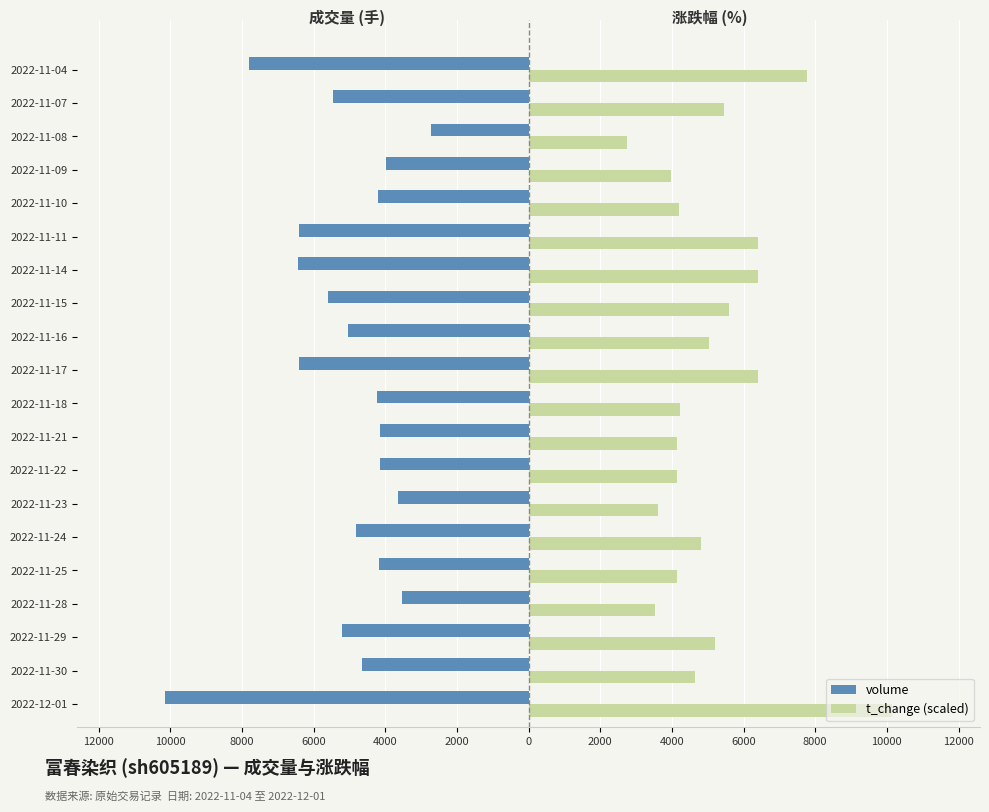

What are all the series names shown in the legend?

volume, t_change (scaled)